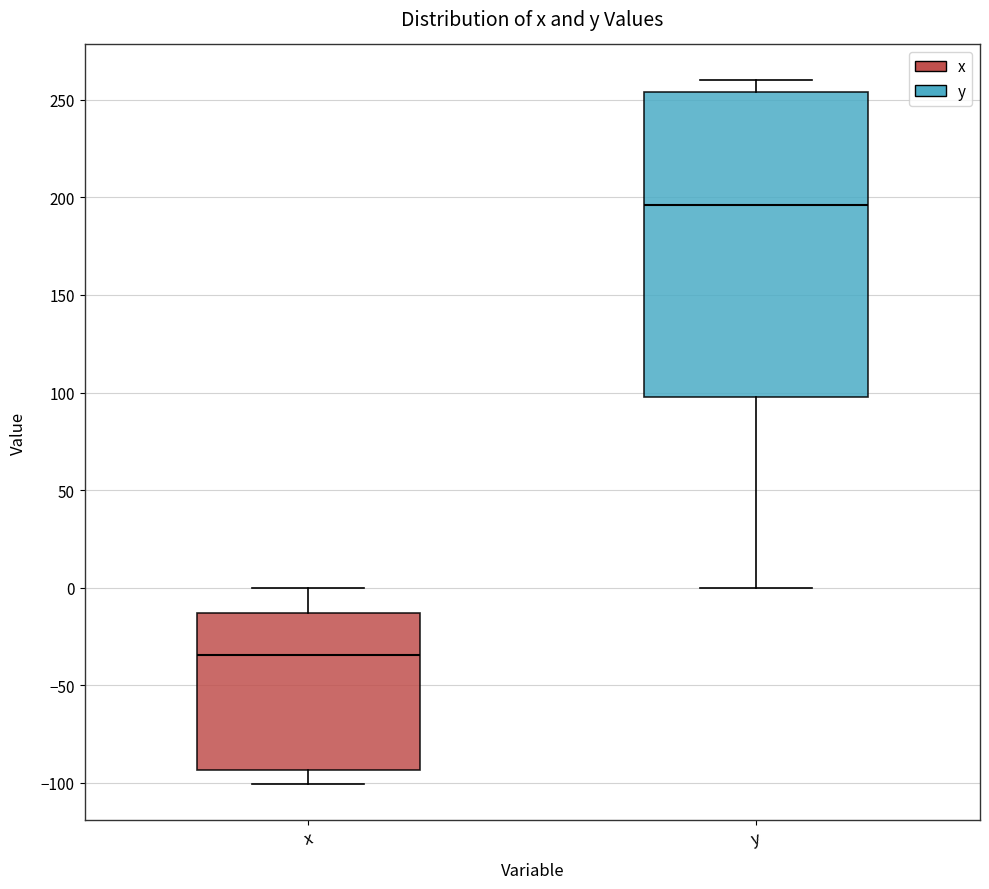

Reading left to right, read every box against the y-axis: the position of its median line, the range the box covers, and the ends of its whiskers. The values are not printed on the chart, so give them approximately, as read against the axis.

x: median -35, box -95 to -15, whiskers -100 to 0
y: median 195, box 100 to 255, whiskers 0 to 260